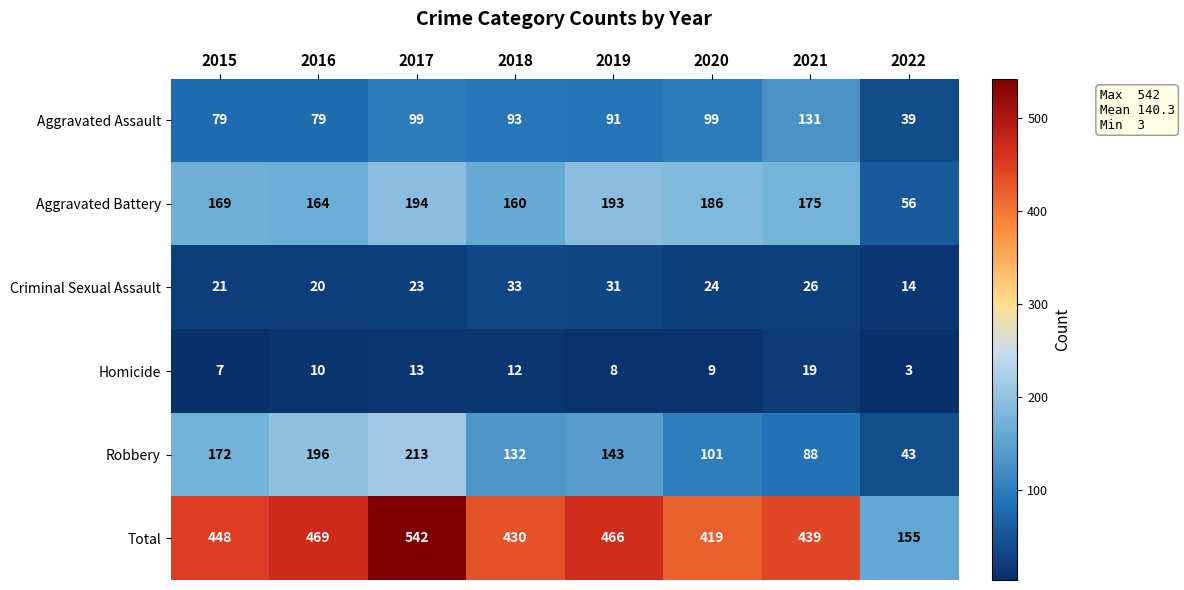

Which series has the largest range (max minus min)?

Total